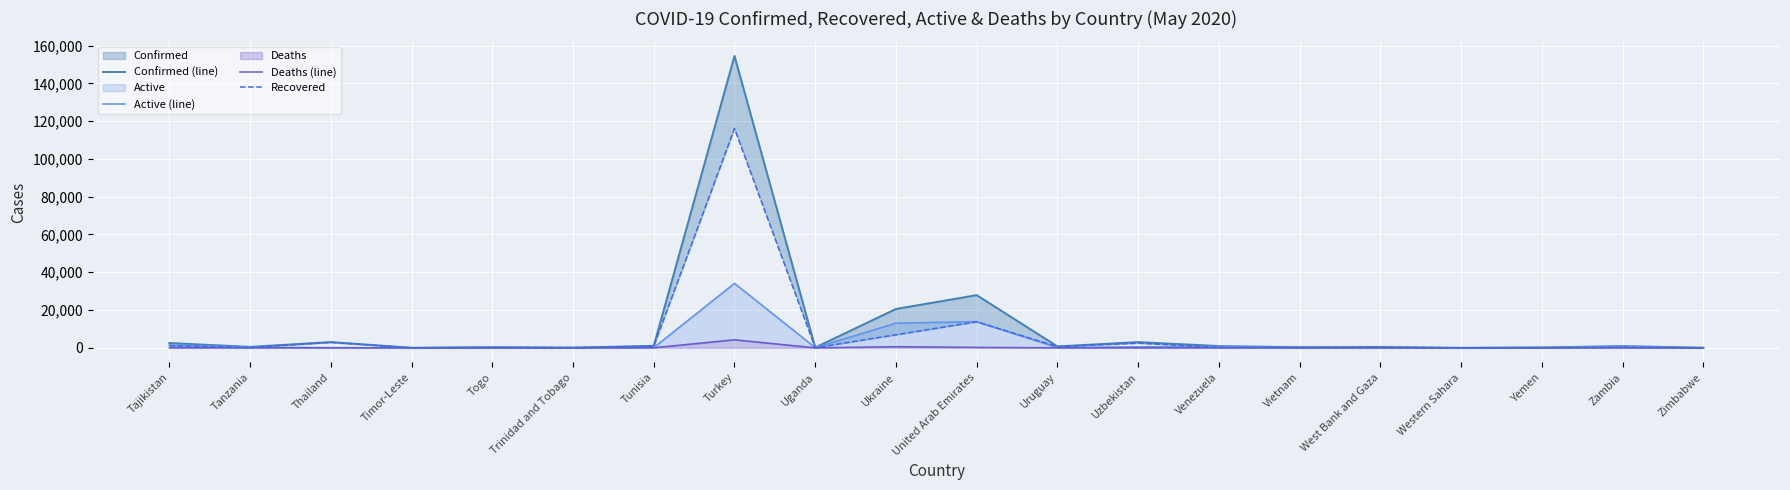

What is the value of the Active (line) point at the 14th from the left?

672